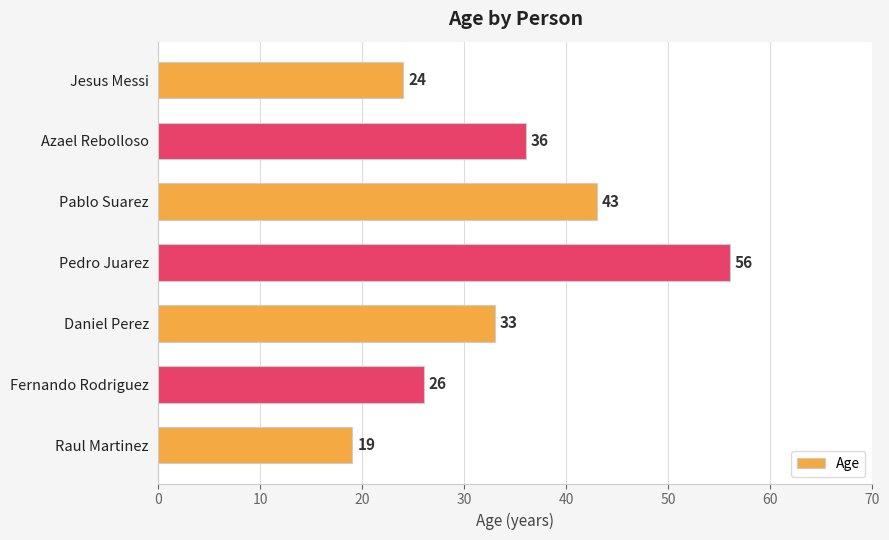

Where is the data nearest to the value 37?

Azael Rebolloso